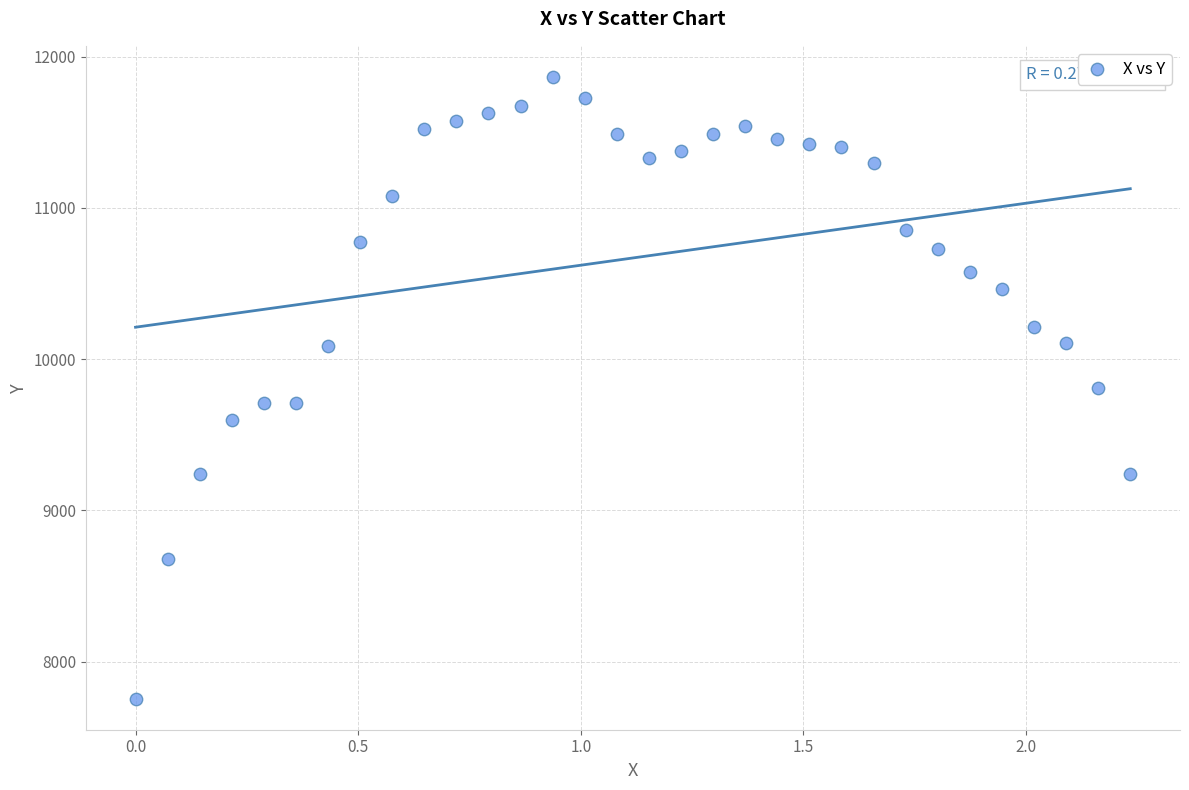

What is the range of X values (max minus min)?

2.2